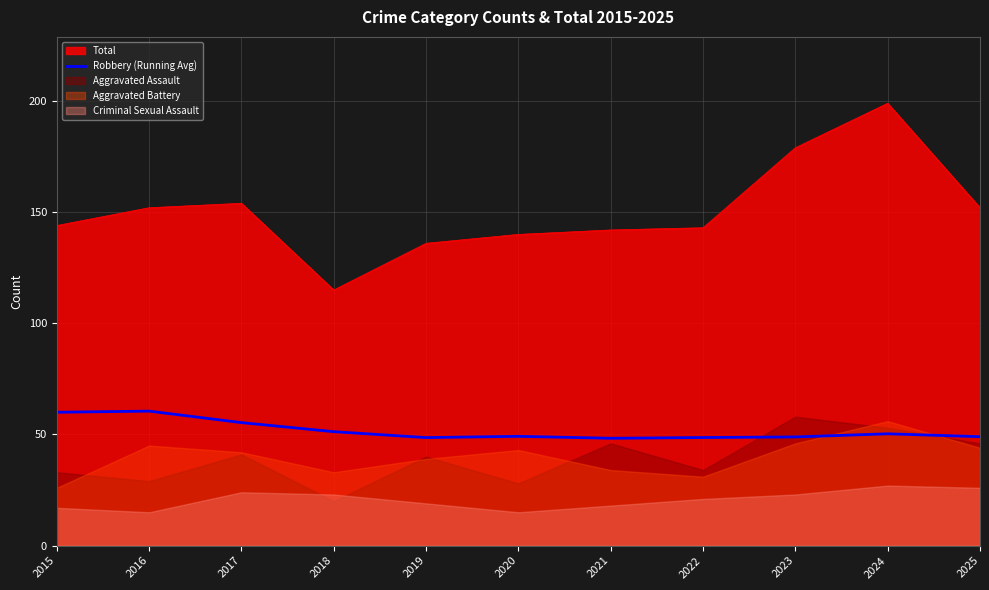

Approximately how many times larger is the value at 2017 compared to 2025?

1.1